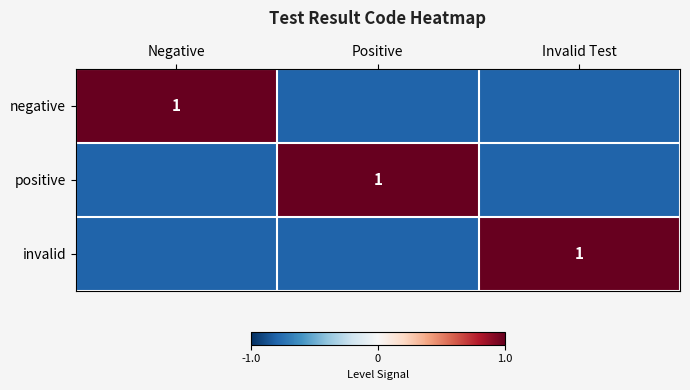

The value of positive at Positive is 1.5. True or false?

False